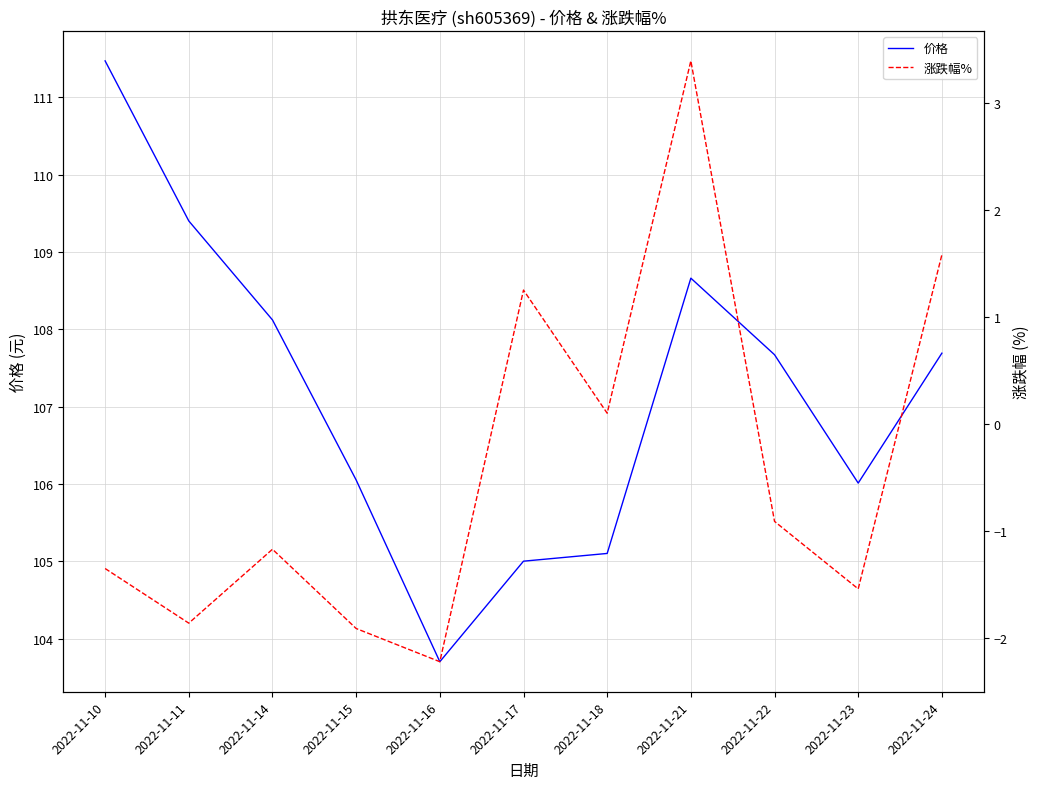

What is the difference between the highest and lowest values at 2022-11-24?

106.1